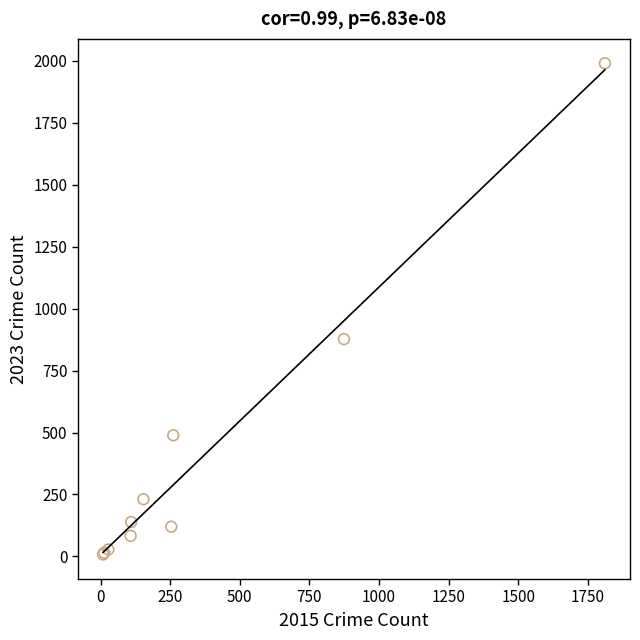

What Y value in the scatter plot is closest to 999?

877